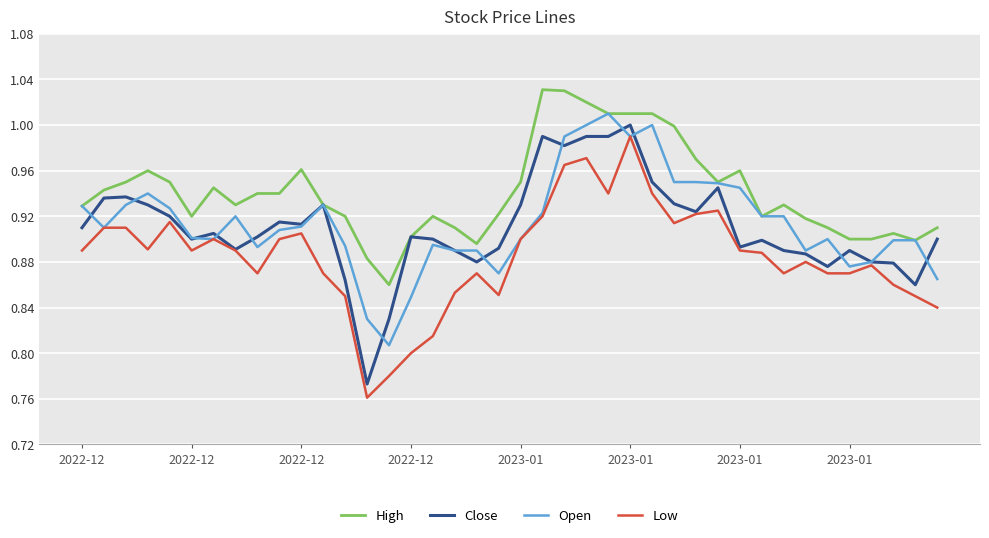

Count the number of categories in the chart.

40